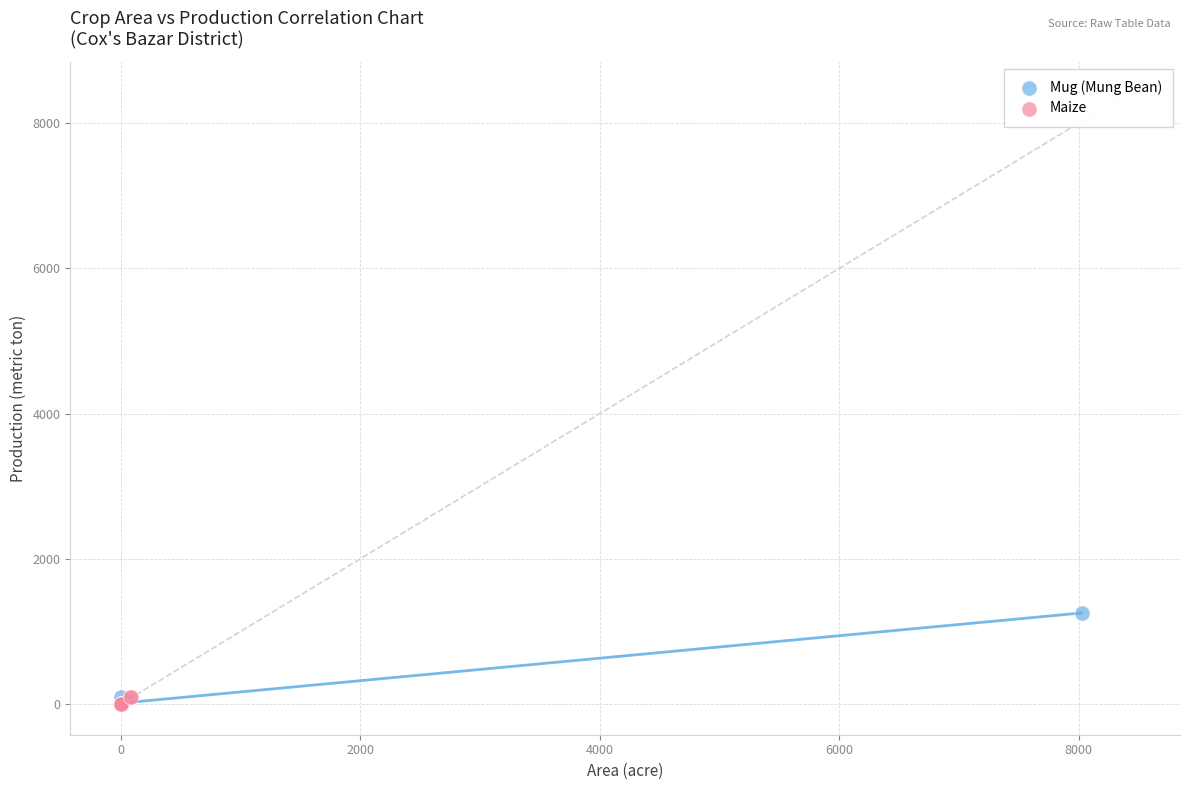

Which series contains the highest Y value?

Mug (Mung Bean)